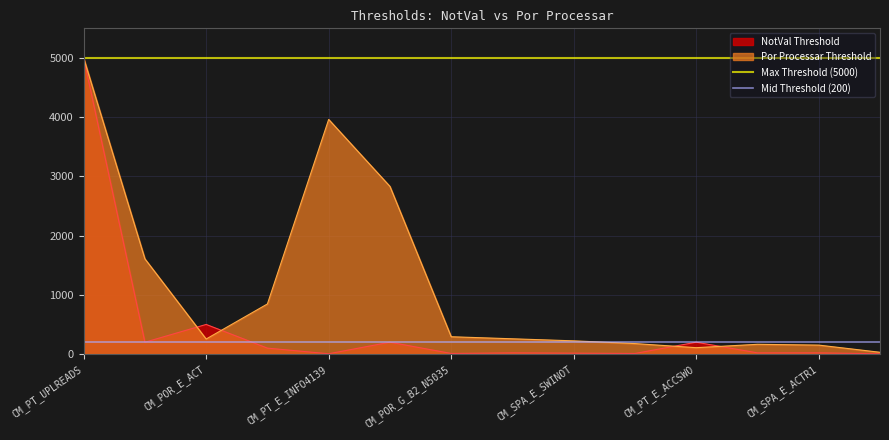

What is the highest value of the Por Processar Threshold series?

5000.0